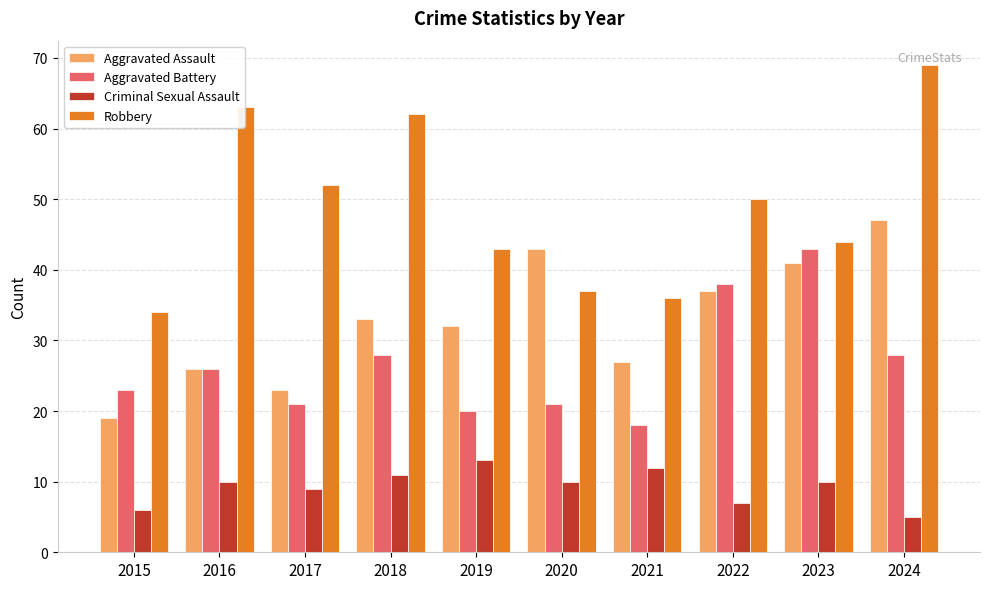

Between 2016 and 2019, which series saw the biggest shift?

Robbery